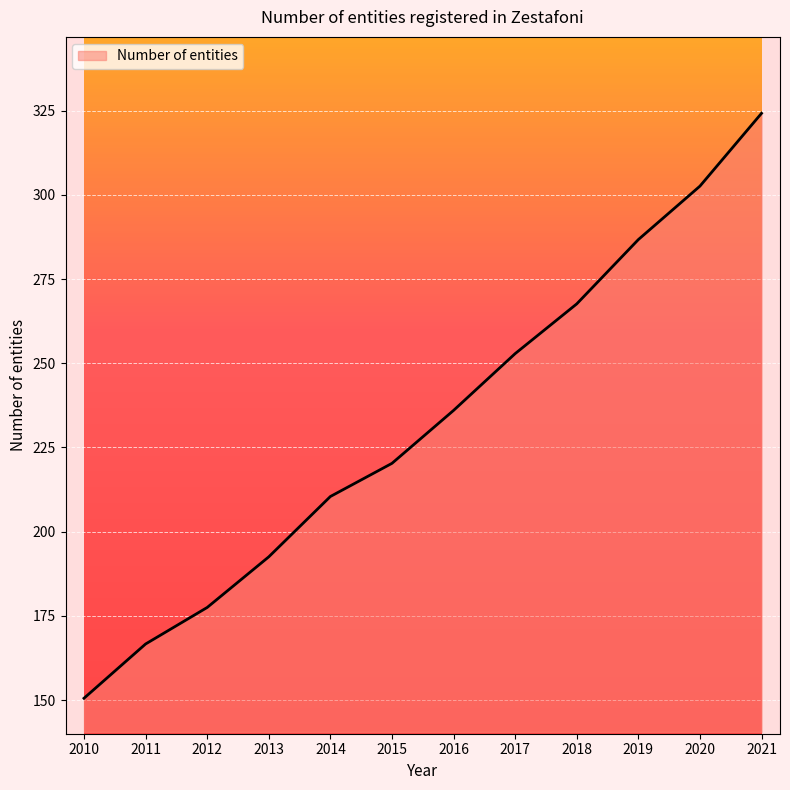

The value at 2012 is 177.5. True or false?

True